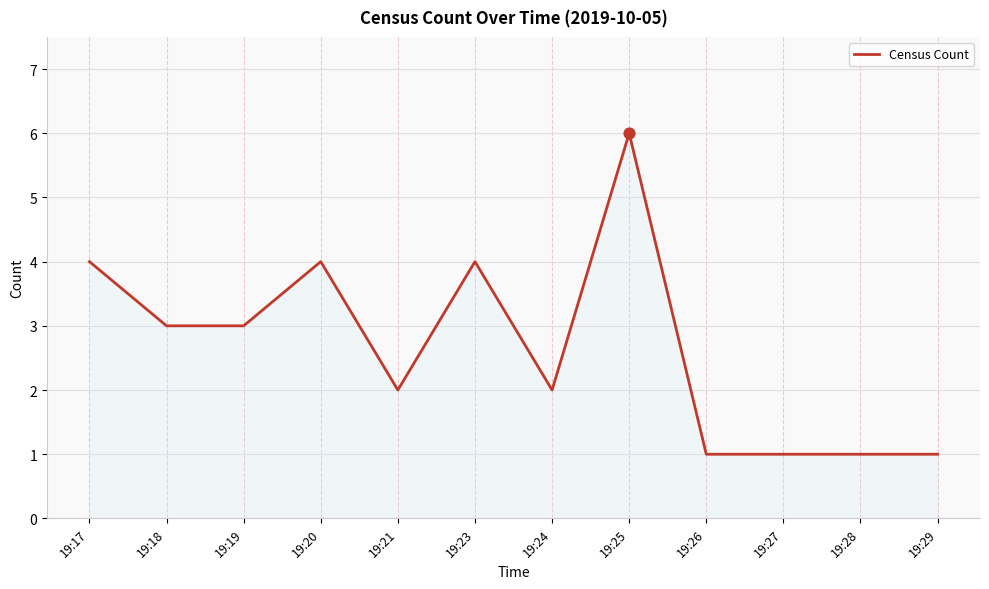

Which has a higher value, 19:23 or 19:27?

19:23